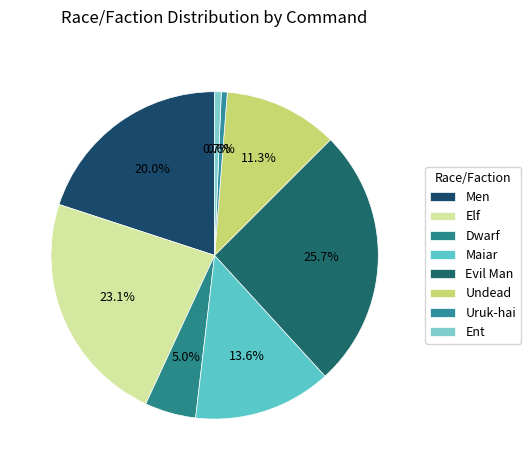

What percentage is the Uruk-hai slice, to the nearest percent?

1%